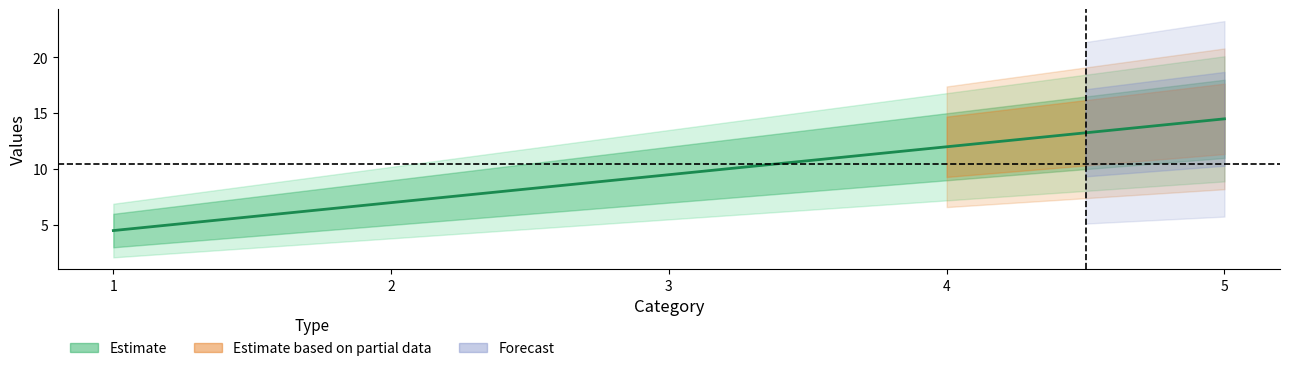

What is the minimum value shown in the chart?

4.5